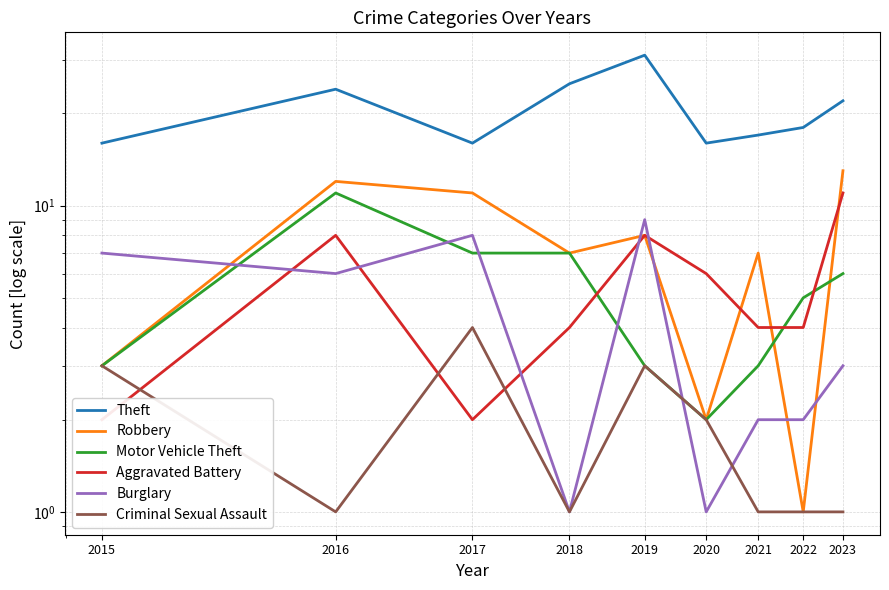

Reading left to right, extract all data points from this chart.

Theft: 2015=16	2016=24	2017=16	2018=25	2019=31	2020=16	2021=17	2022=18	2023=22
Robbery: 2015=3	2016=12	2017=11	2018=7	2019=8	2020=2	2021=7	2022=1	2023=13
Motor Vehicle Theft: 2015=3	2016=11	2017=7	2018=7	2019=3	2020=2	2021=3	2022=5	2023=6
Aggravated Battery: 2015=2	2016=8	2017=2	2018=4	2019=8	2020=6	2021=4	2022=4	2023=11
Burglary: 2015=7	2016=6	2017=8	2018=1	2019=9	2020=1	2021=2	2022=2	2023=3
Criminal Sexual Assault: 2015=3	2016=1	2017=4	2018=1	2019=3	2020=2	2021=1	2022=1	2023=1